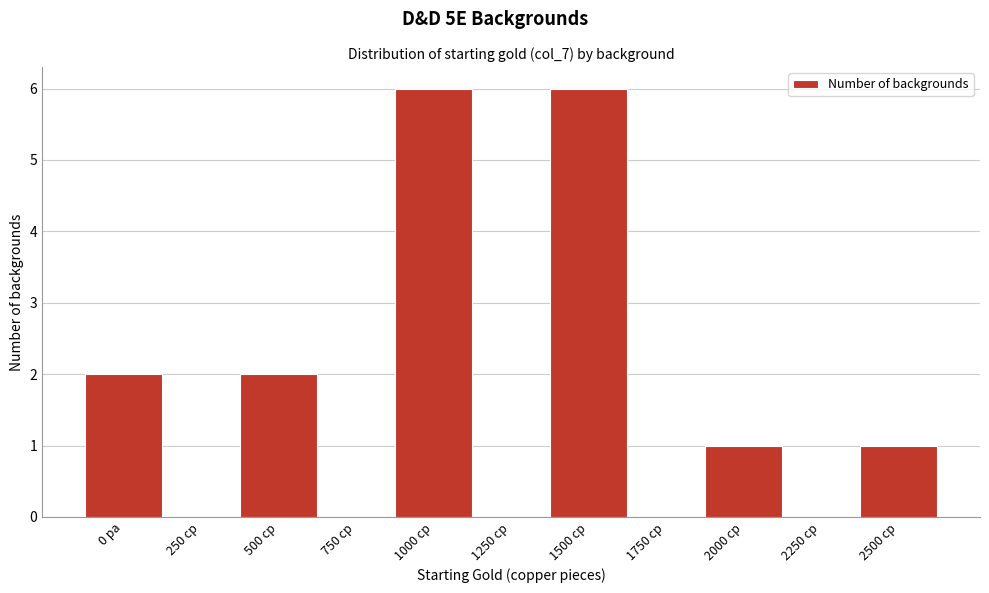

Reading left to right, extract all data points from this chart.

0 pa=2	250 cp=0	500 cp=2	750 cp=0	1000 cp=6	1250 cp=0	1500 cp=6	1750 cp=0	2000 cp=1	2250 cp=0	2500 cp=1